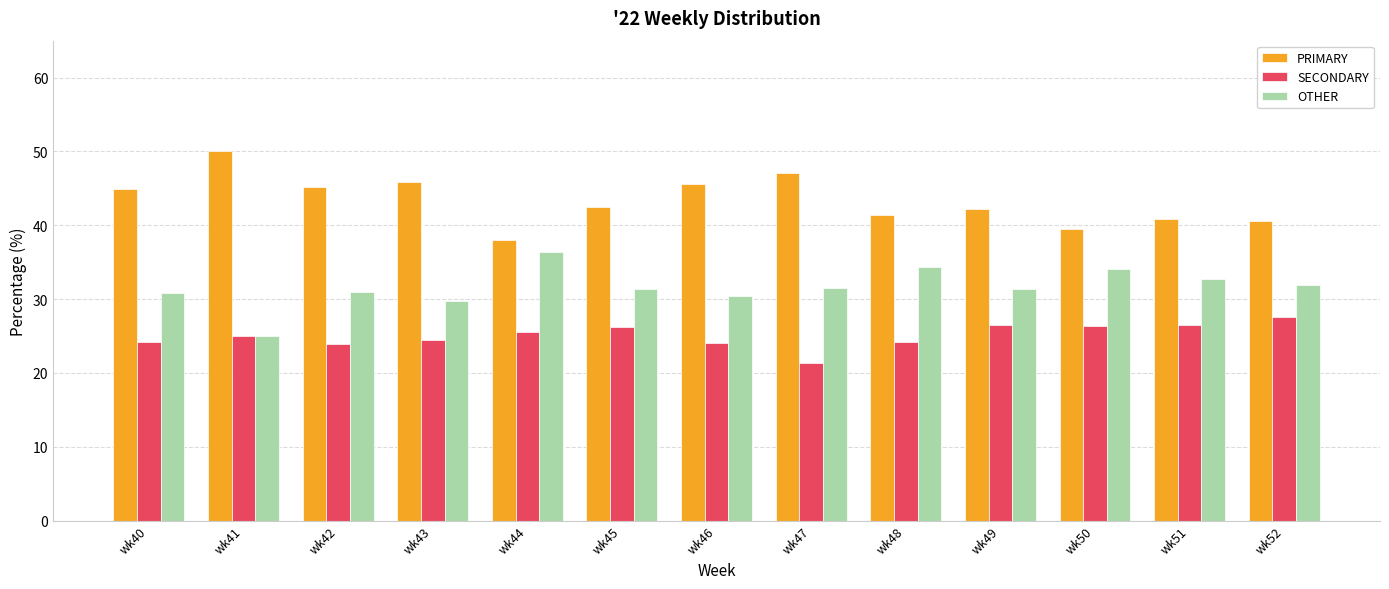

Which category has the lowest value in the PRIMARY series?

wk44